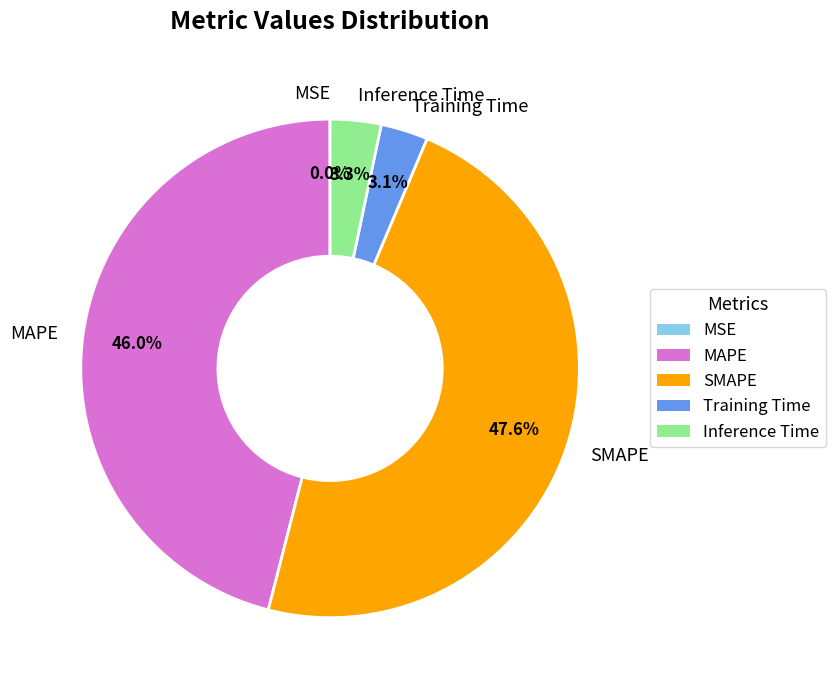

Is Training Time the majority of the pie?

No